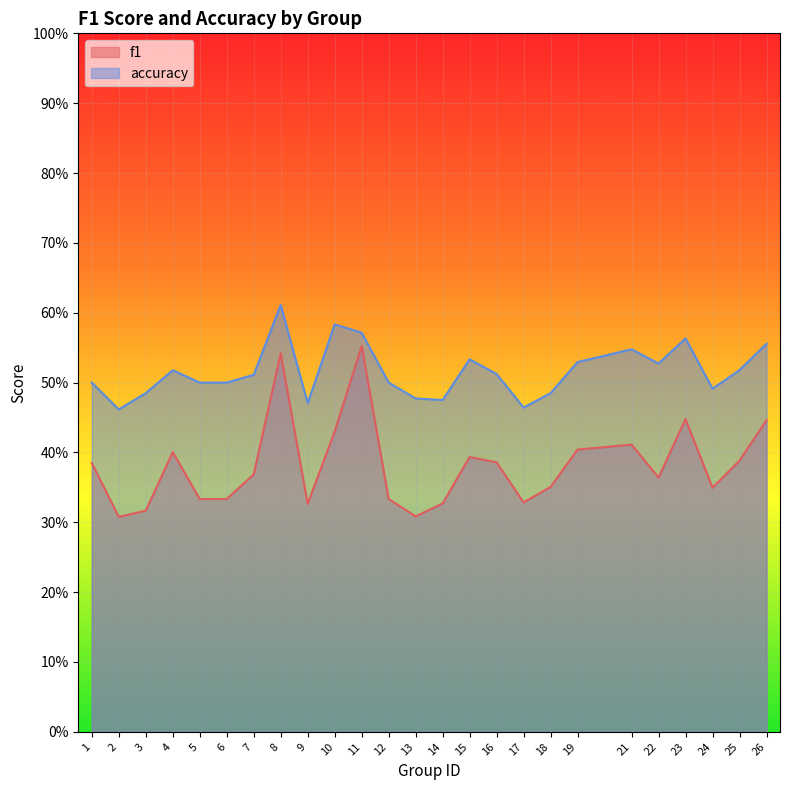

At which category does accuracy reach its first local valley?

2